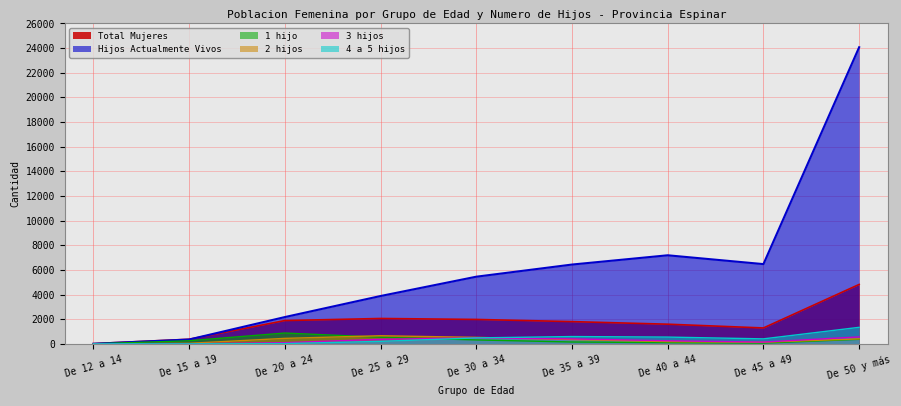

The value of 3 hijos at De 15 a 19 is 5. True or false?

True